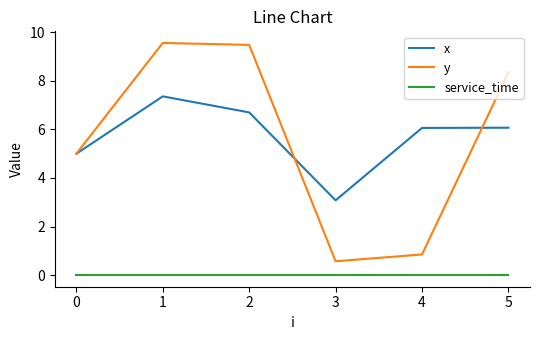

At which label does y reach its minimum?

3